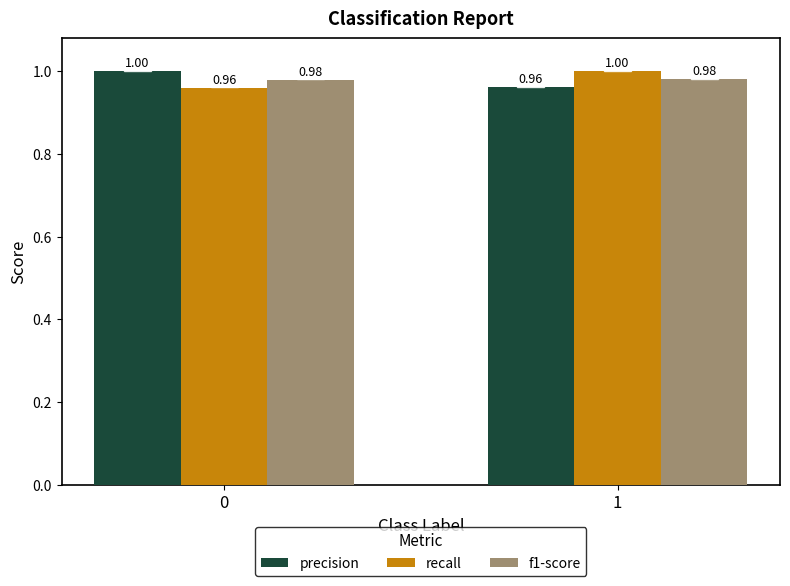

Is the value of recall at 0 greater than the value of f1-score at 1?

No